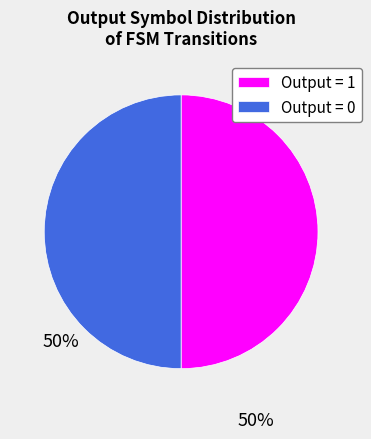

Is the sum of Output = 1 and Output = 0 greater than half?

Yes